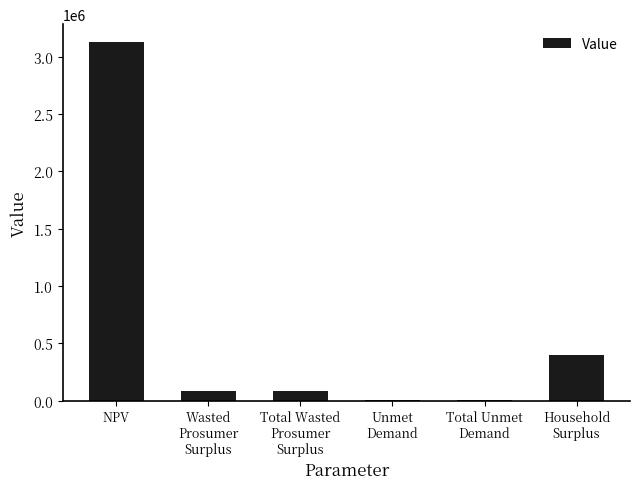

Count the number of data series in this chart.

1